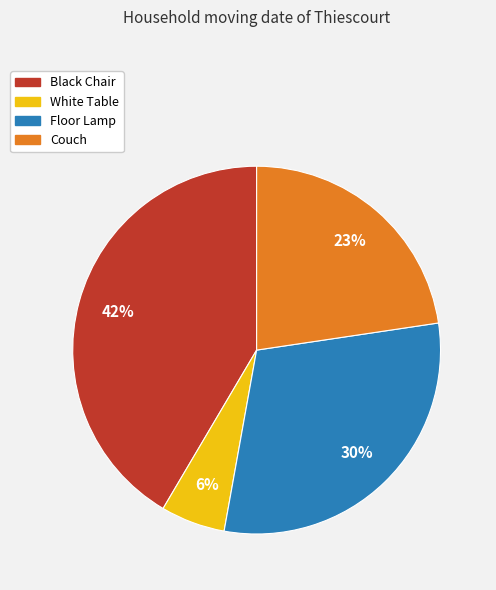

To the nearest percent, what is the difference between the largest and smallest slice percentages?

36%